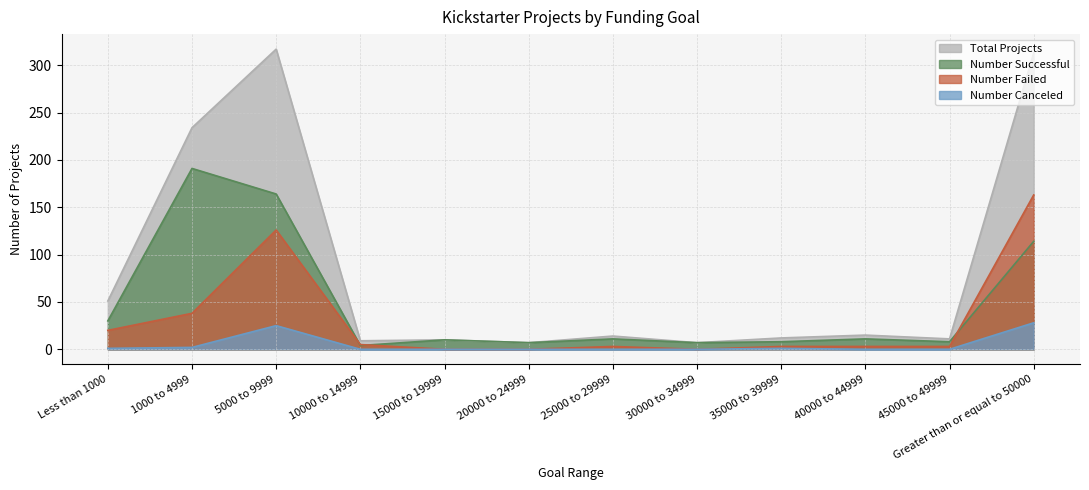

Is the value of Number Successful at 40000 to 44999 greater than the value of Number Canceled at 45000 to 49999?

Yes